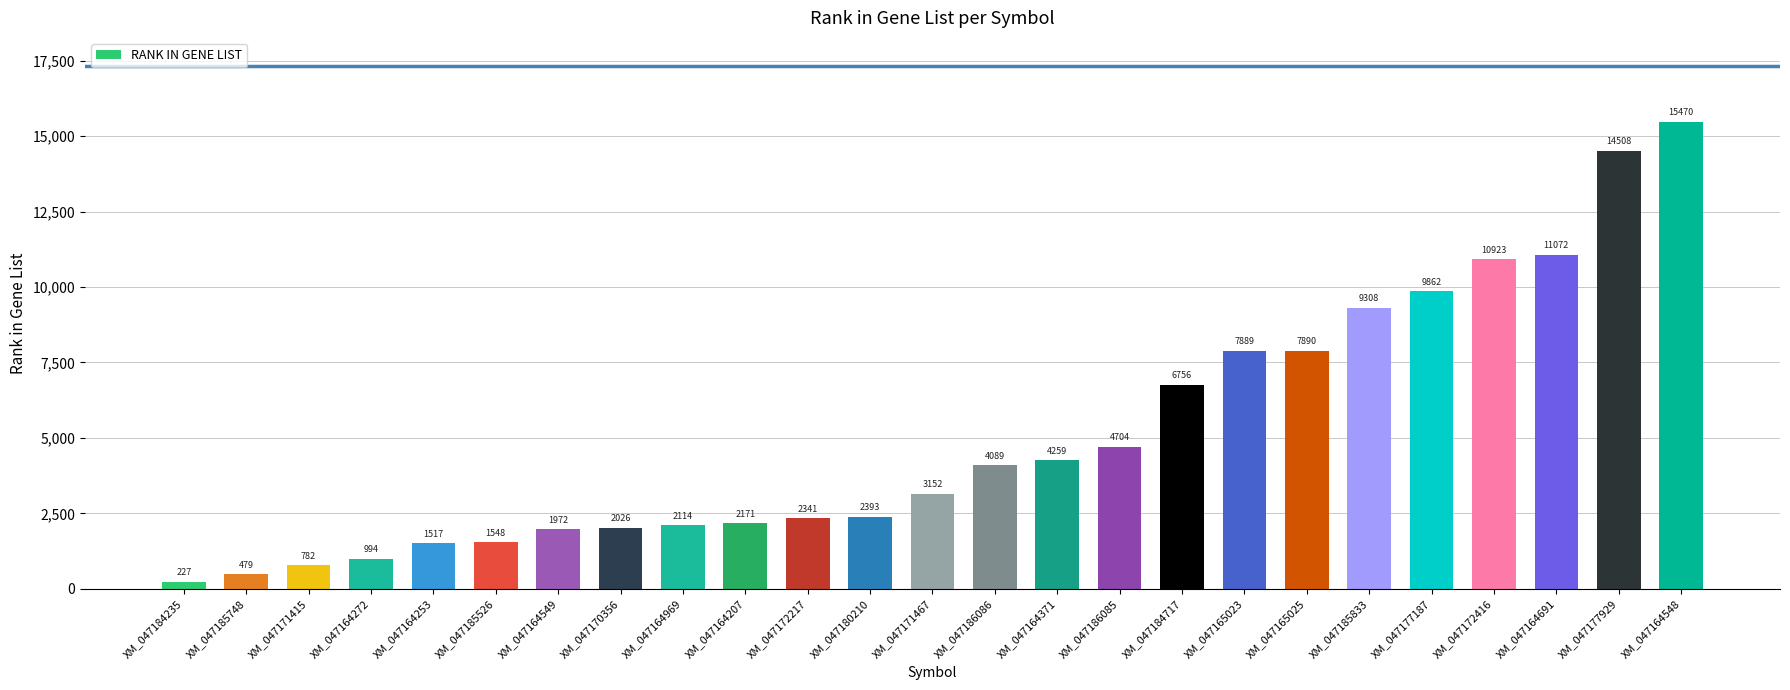

What value does the data have at XM_047172217, to the nearest 100?

2300